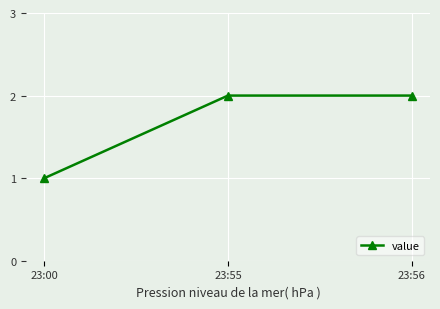

What is the sum of all values?

5